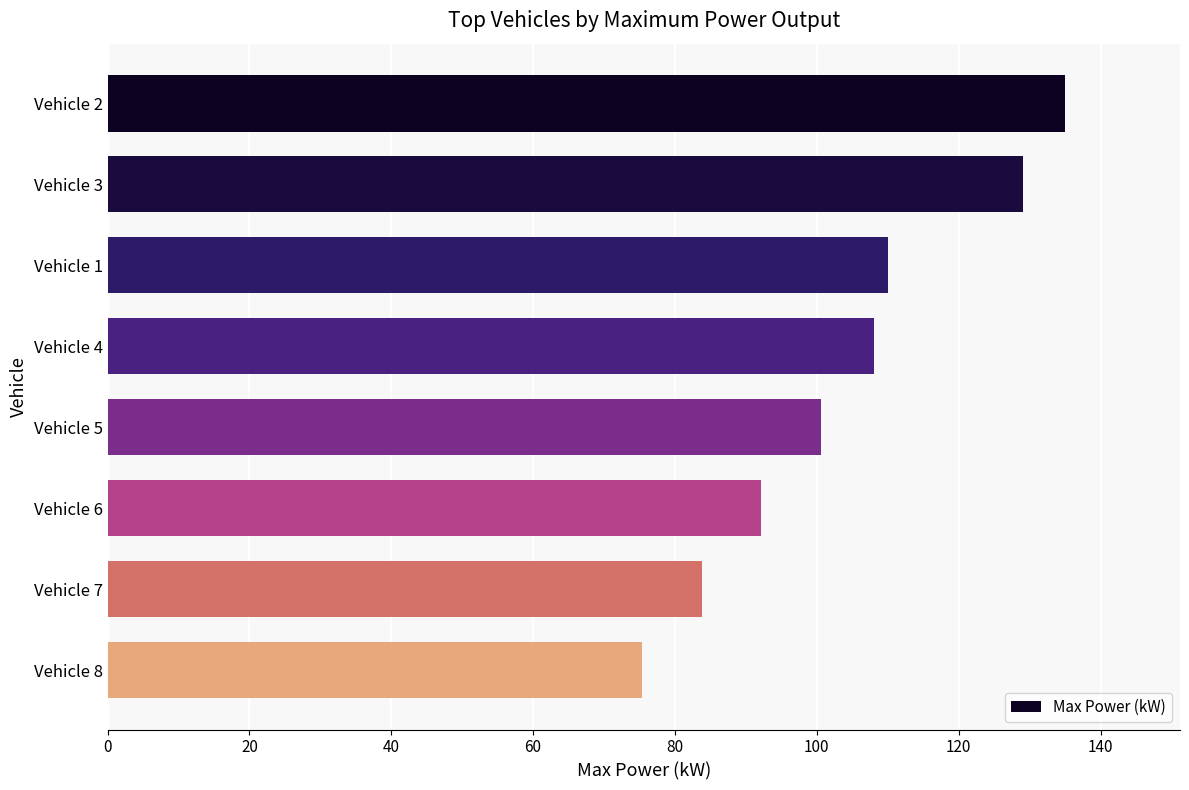

What is the change in value from Vehicle 1 to Vehicle 5?

-9.5